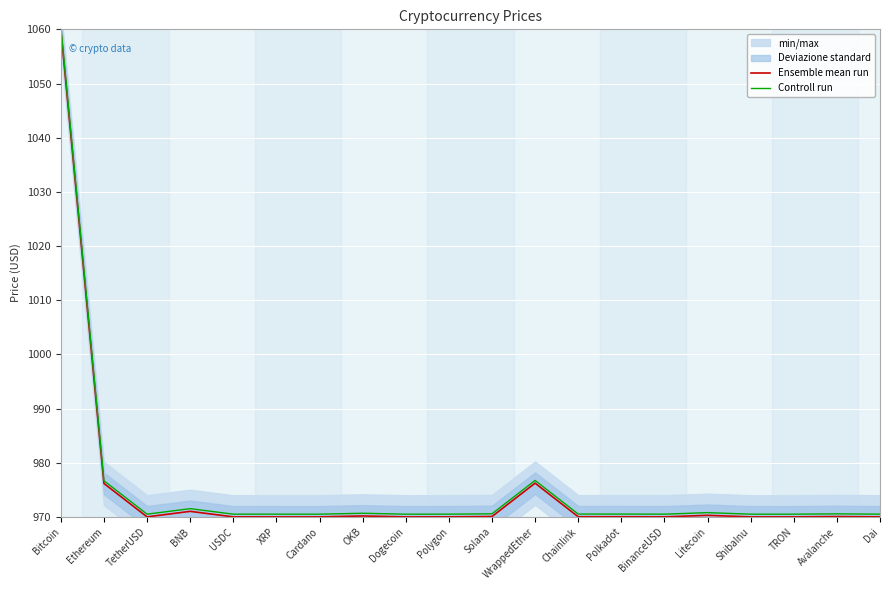

What is the difference between the maximum and minimum values in the Controll run series?

90.0